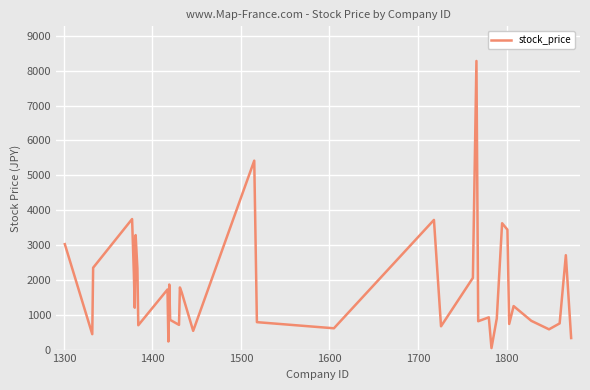

What is the greatest value displayed?

8280